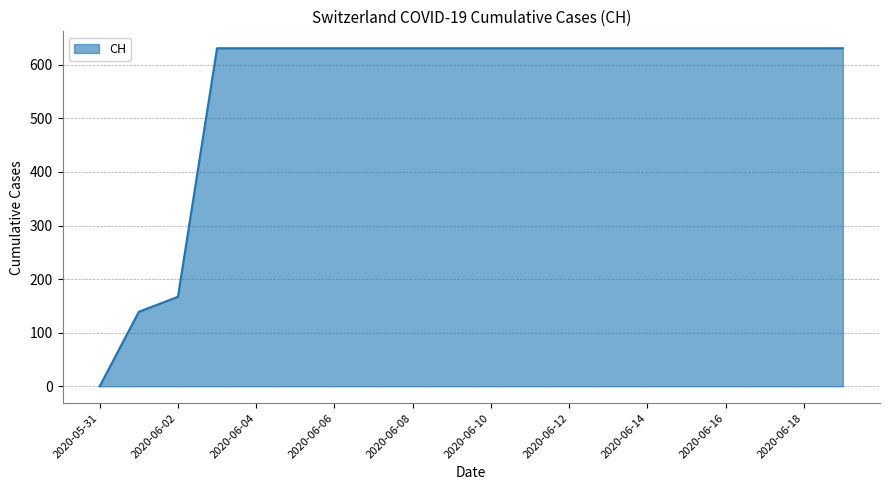

What is the maximum value shown in the chart?

631